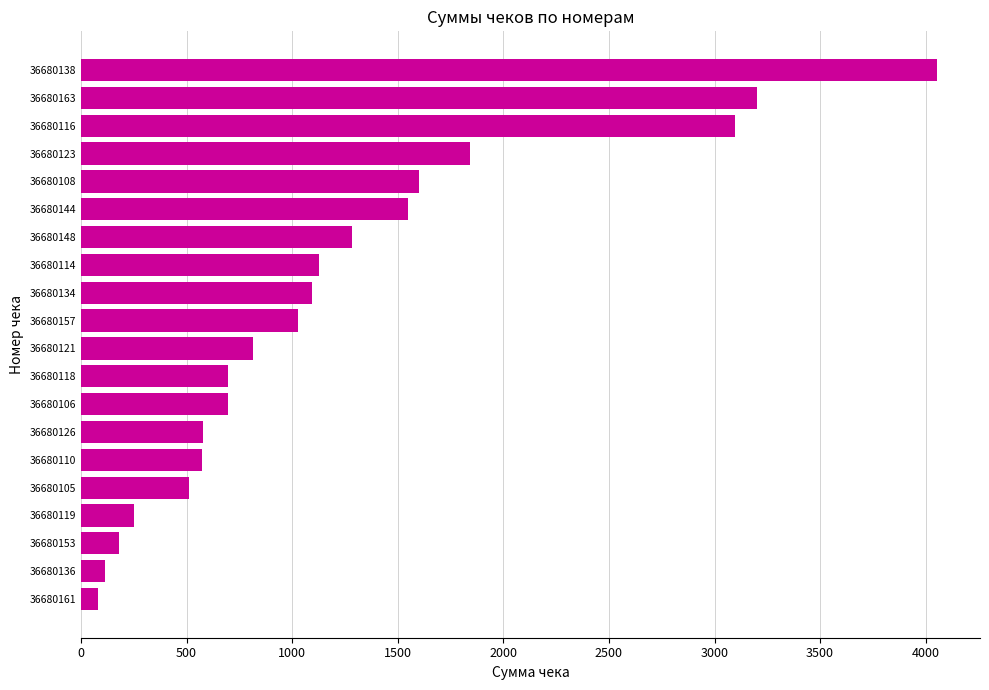

Is it true that the value at 36680123 is 1841.0?

True